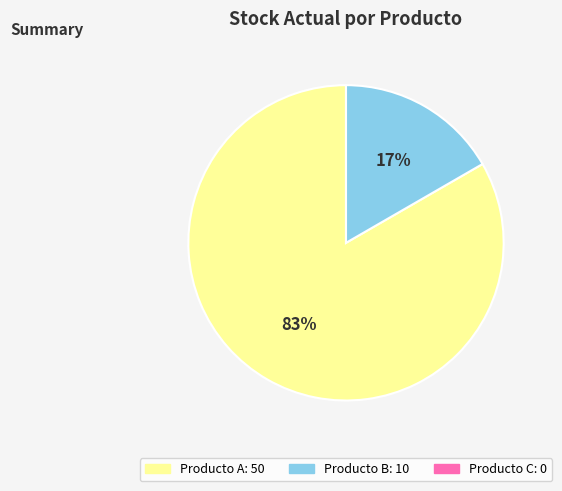

To the nearest percent, what is the average slice percentage?

50%